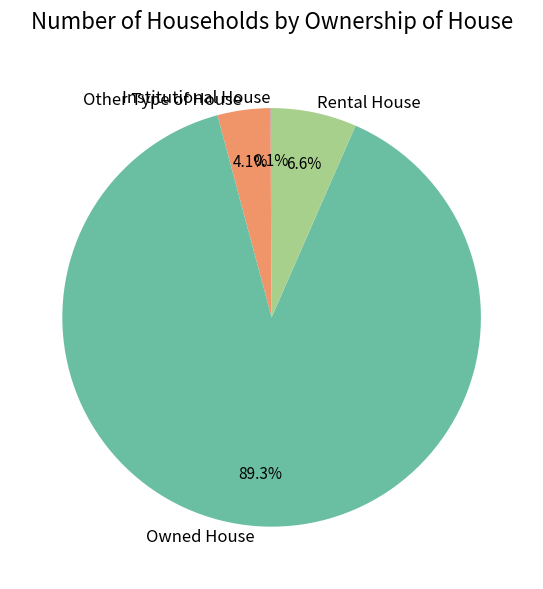

What is the ratio of the value at Rental House to the value at Other Type of House?

1.6